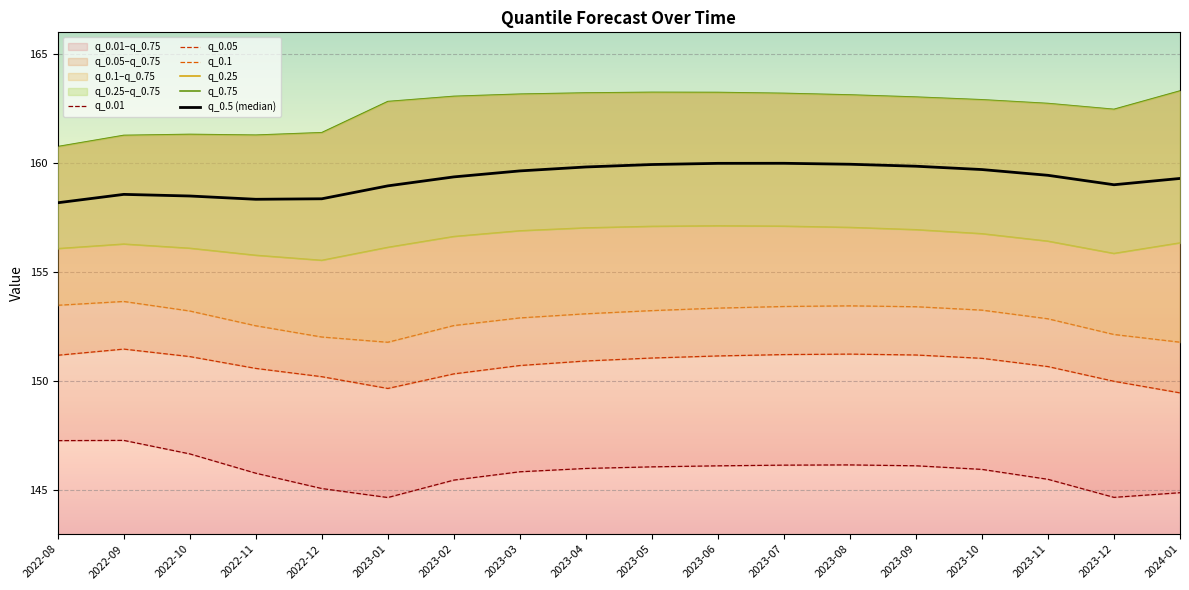

The q_0.5 (median) series shows 158.5 at 2022-10. True or false?

True